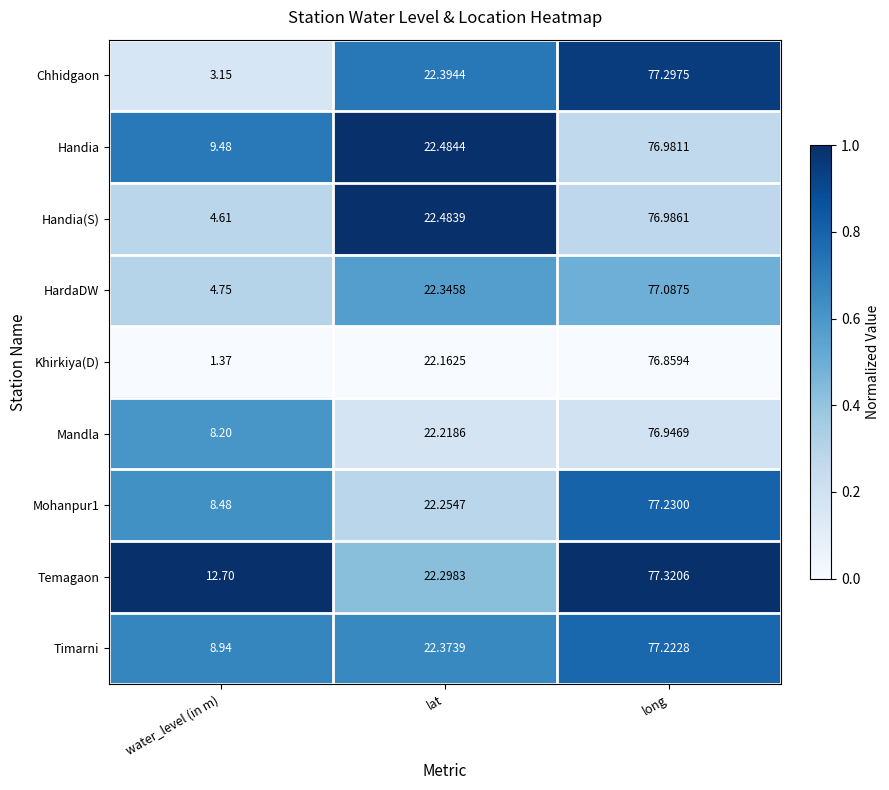

At which label does Chhidgaon reach its peak?

long